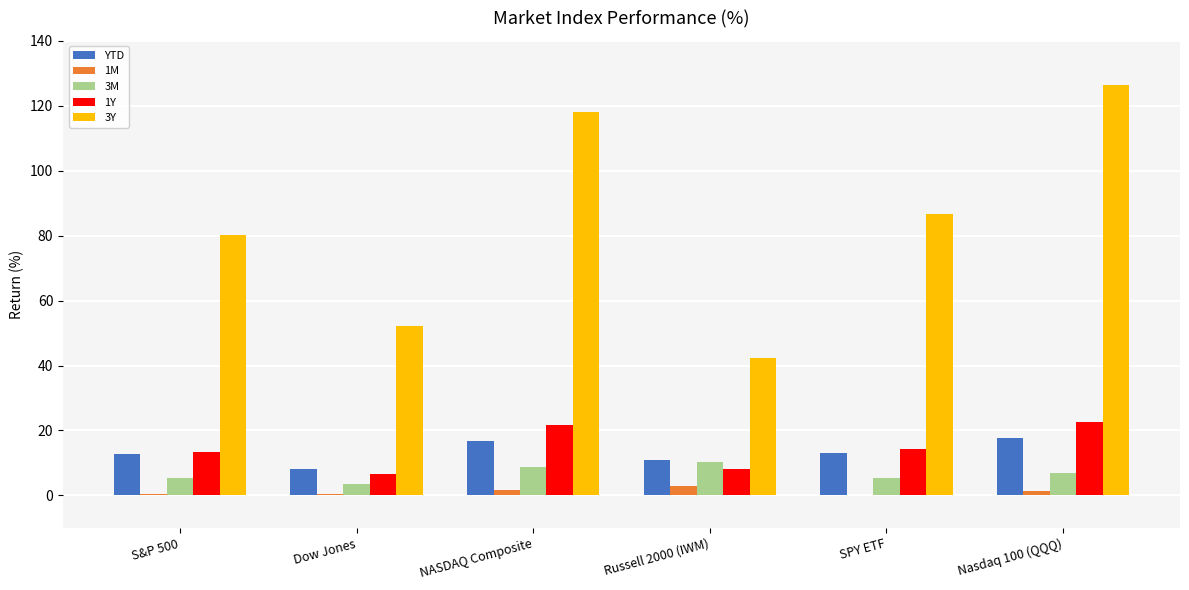

Which series has the largest range (max minus min)?

3Y